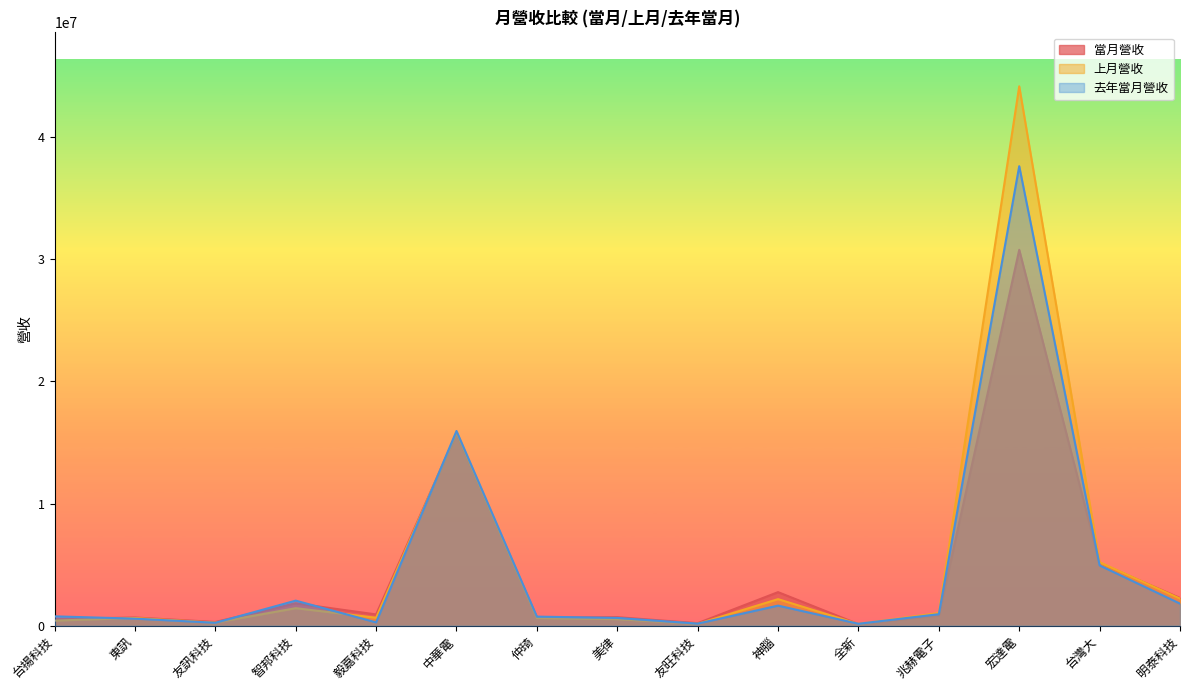

Is it true that 當月營收 equals 375123 at 仲琦?

False